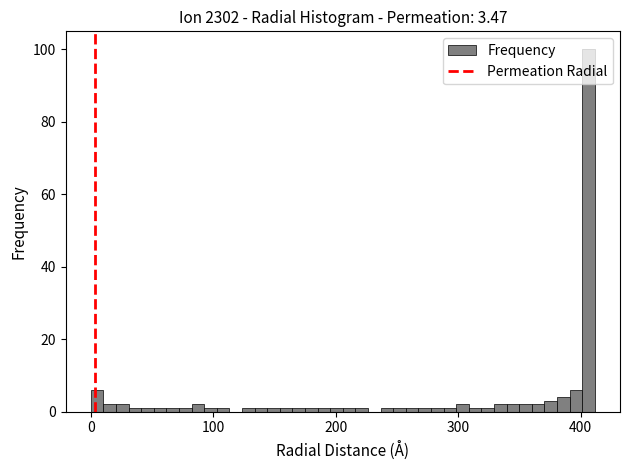

Around what value on the x-axis is the tallest bar? Give the approximate position of its centre, as read against the axis.

410